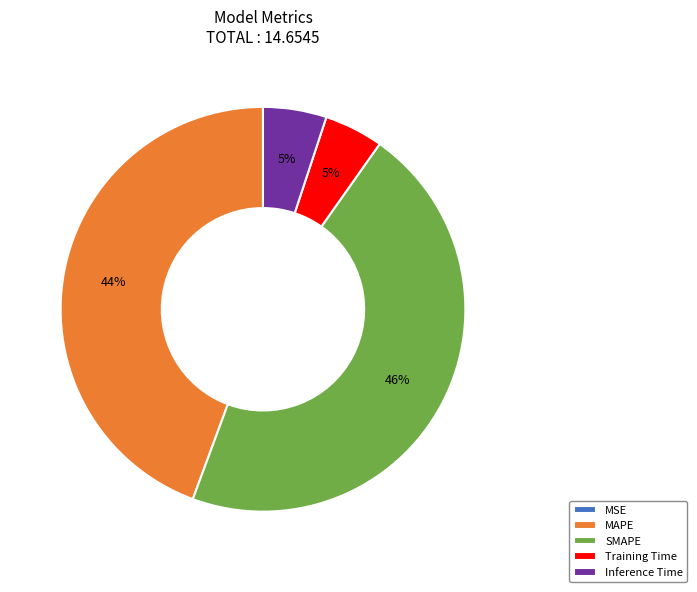

The Inference Time slice represents 17% of the pie. True or false?

False